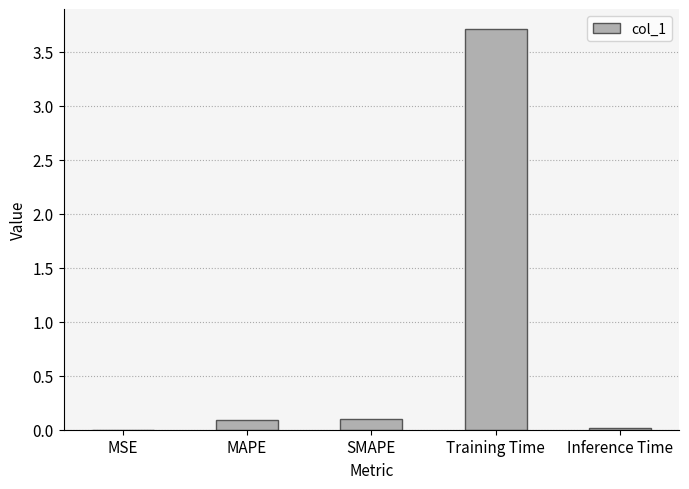

At which category does the chart reach its peak across all series?

Training Time